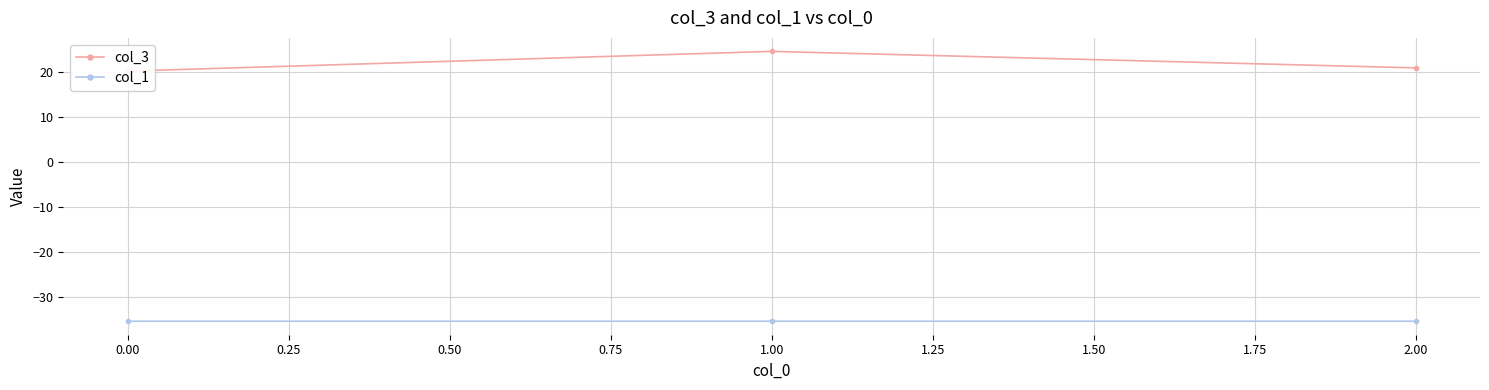

The value of col_1 at 2.00 is -35.4. True or false?

True